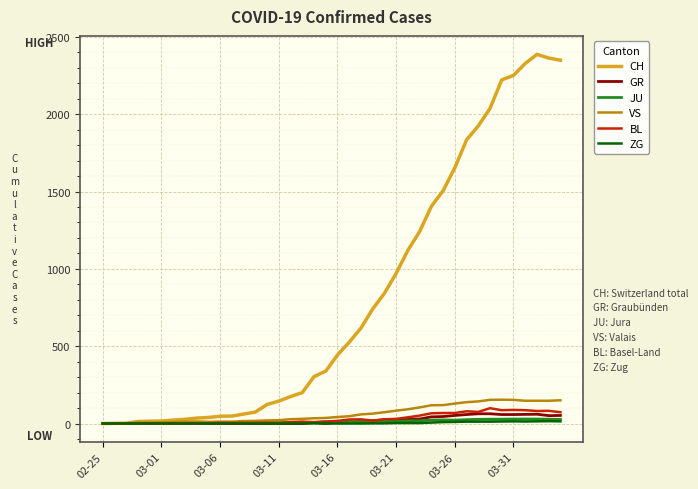

What is the average value of the ZG series?

4